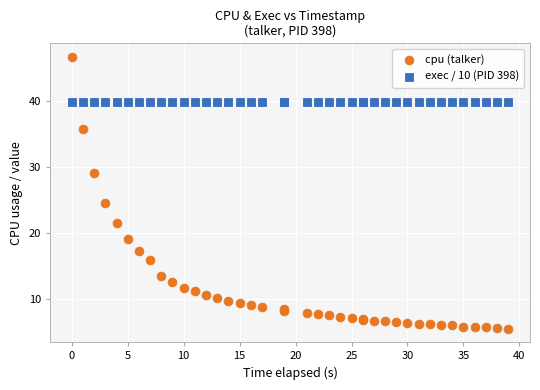

Which series reaches the minimum Y coordinate?

cpu (talker)